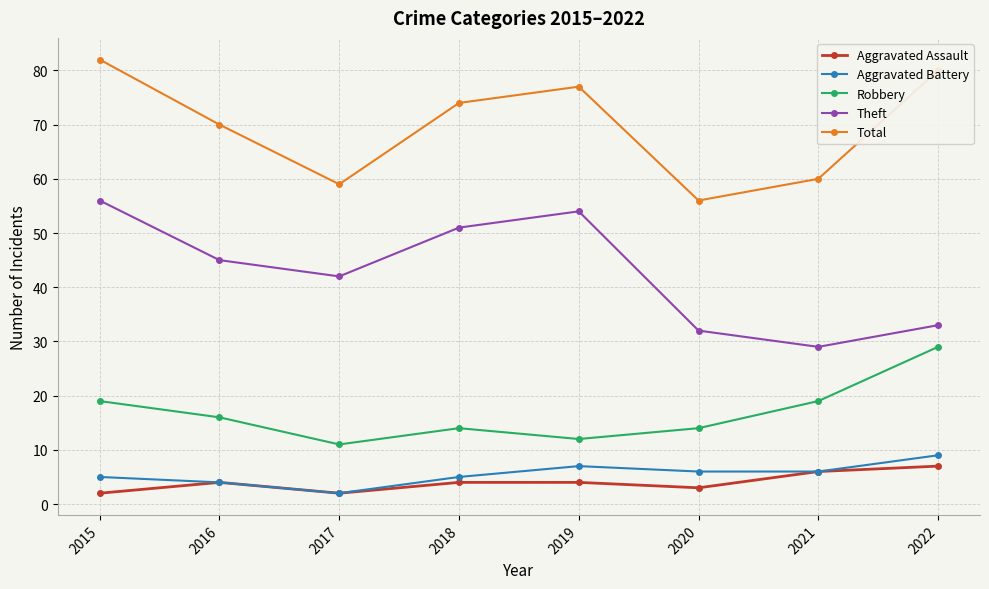

Which series changed the most between 2016 and 2020?

Total